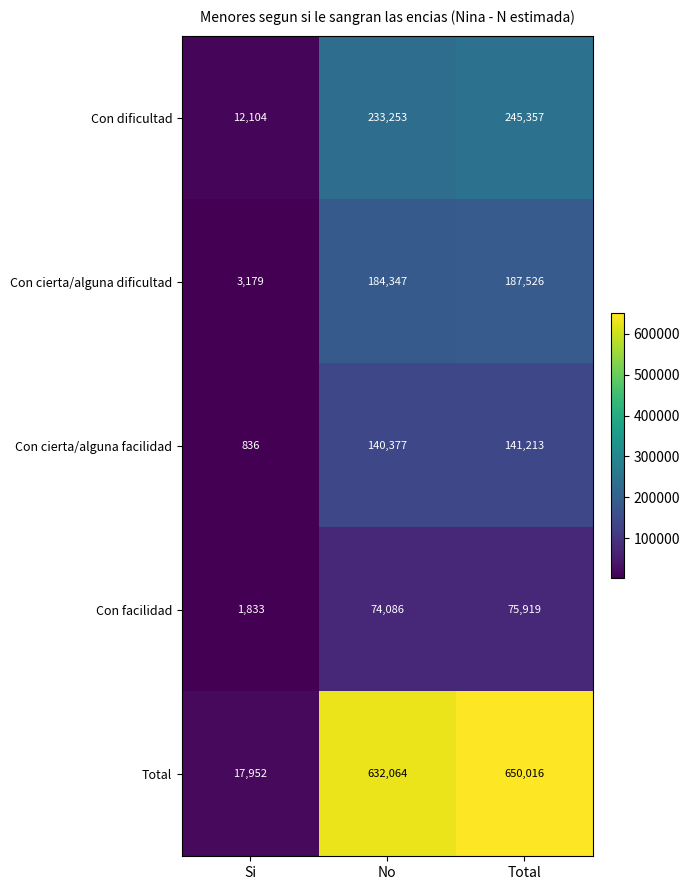

What is the difference between the highest and lowest values at No?

557978